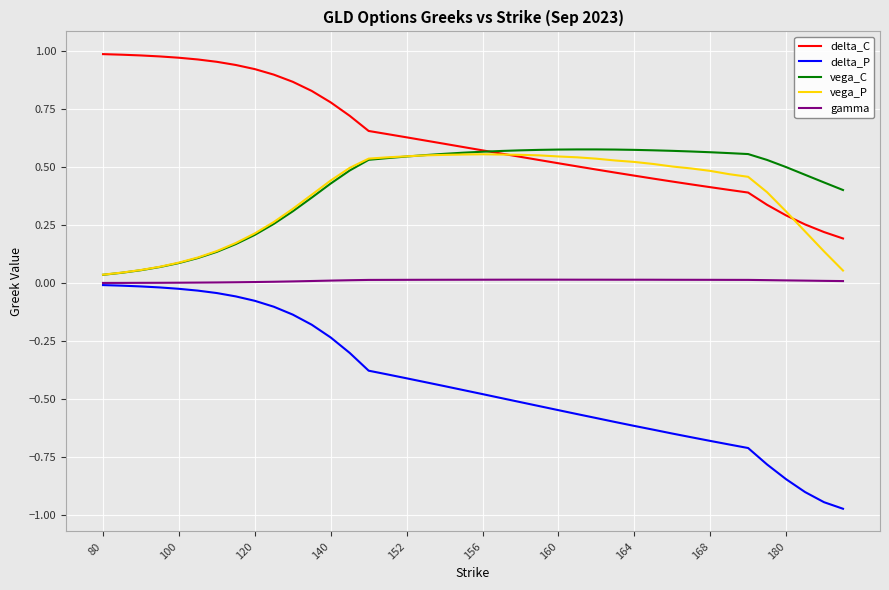

Which series has the largest total across all categories?

delta_C